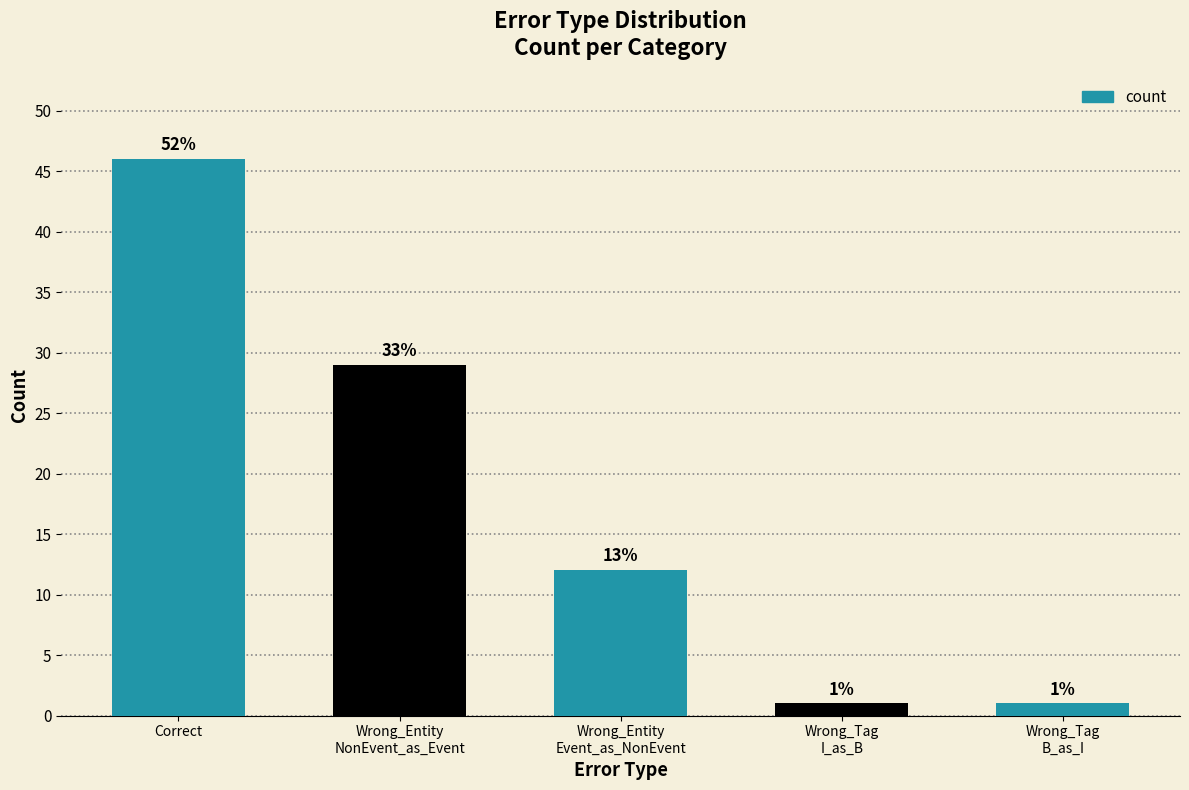

What is the sum of all values?

89